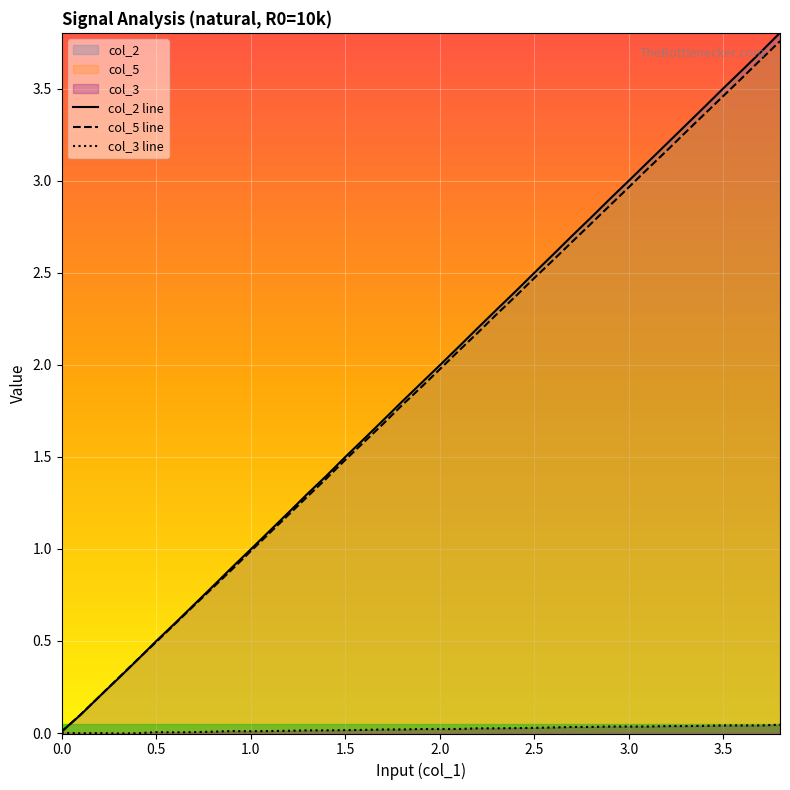

Where is col_2 line nearest to the value 1?

1.0